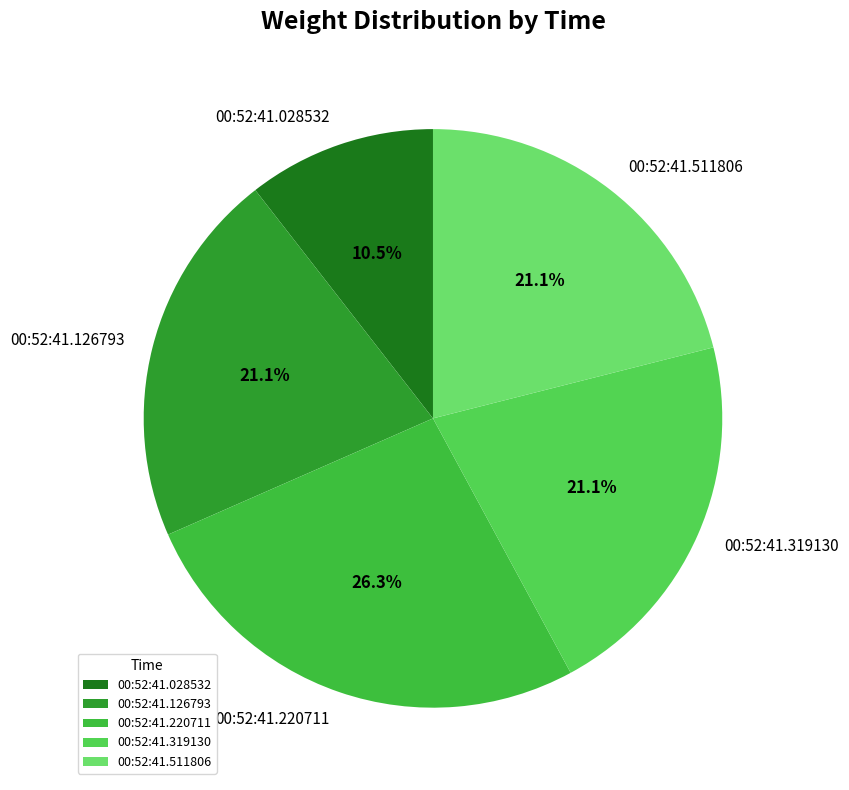

How many slices are in this pie chart?

5